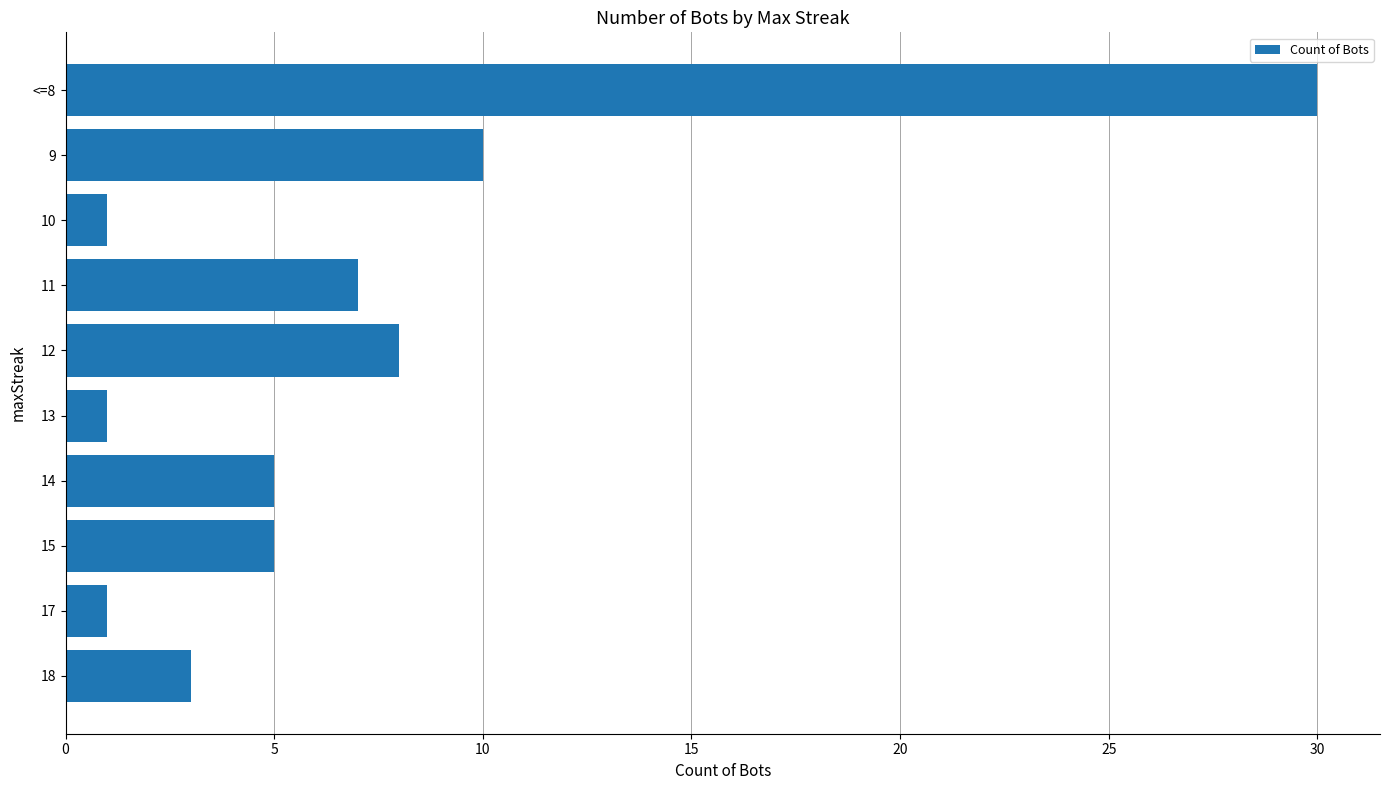

Where is the data nearest to the value 15?

9